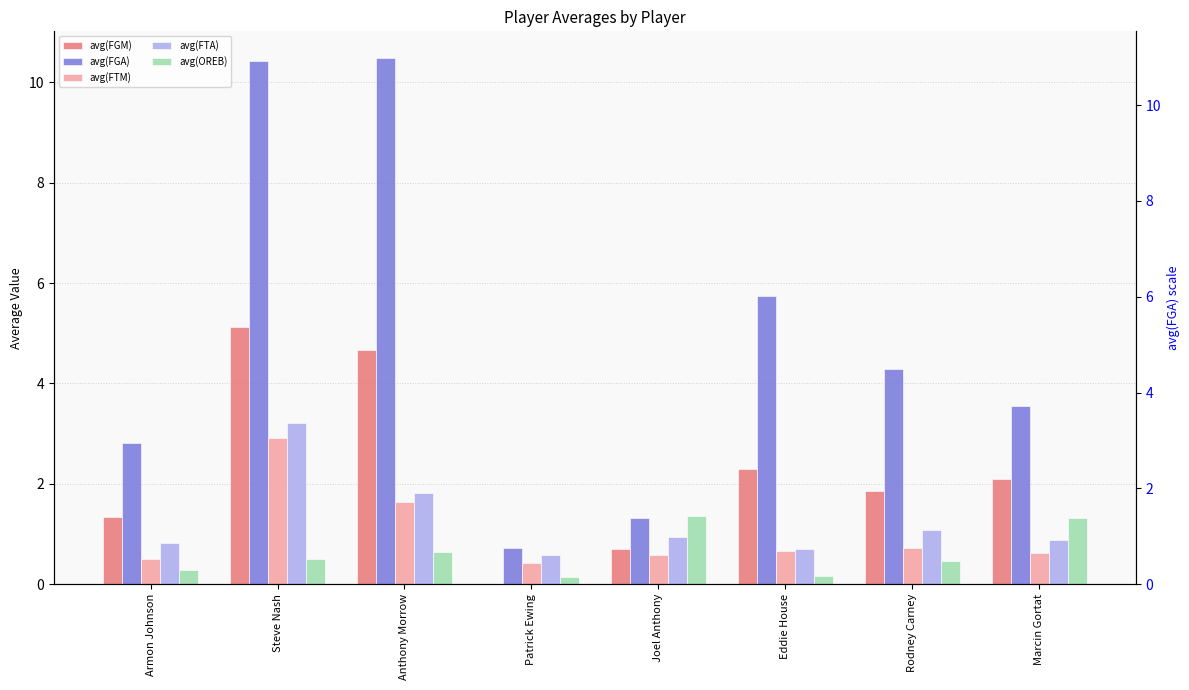

At which label does avg(FGA) reach its minimum?

Patrick Ewing